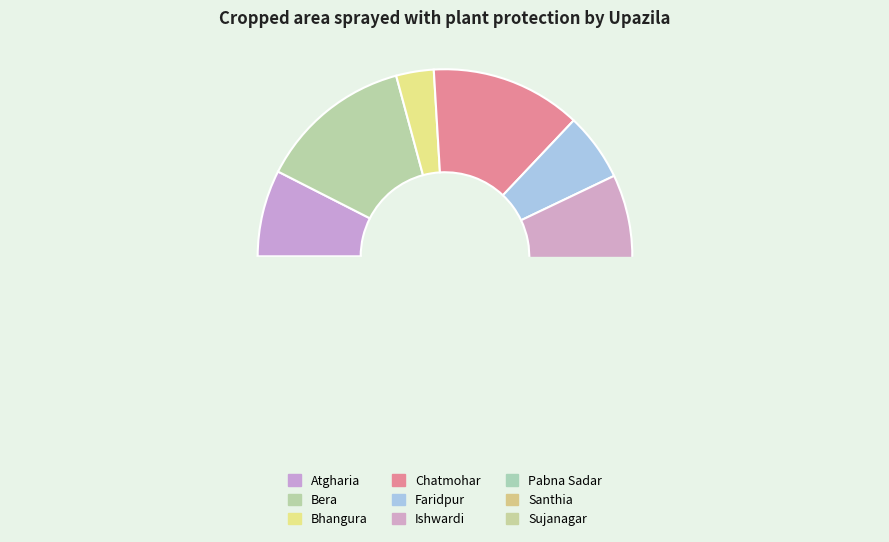

The Faridpur slice represents 1% of the pie. True or false?

False